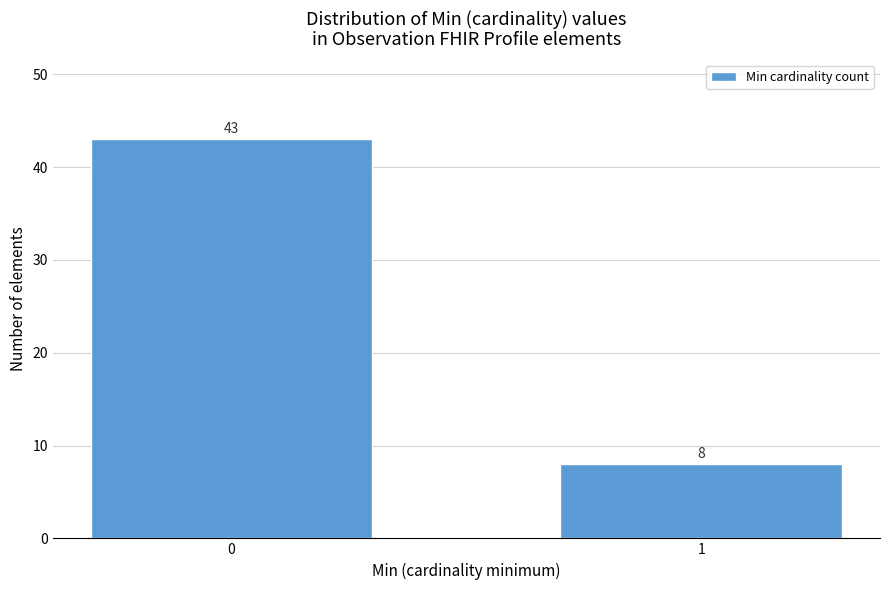

Reading left to right, extract all data points from this chart.

0=43	1=8